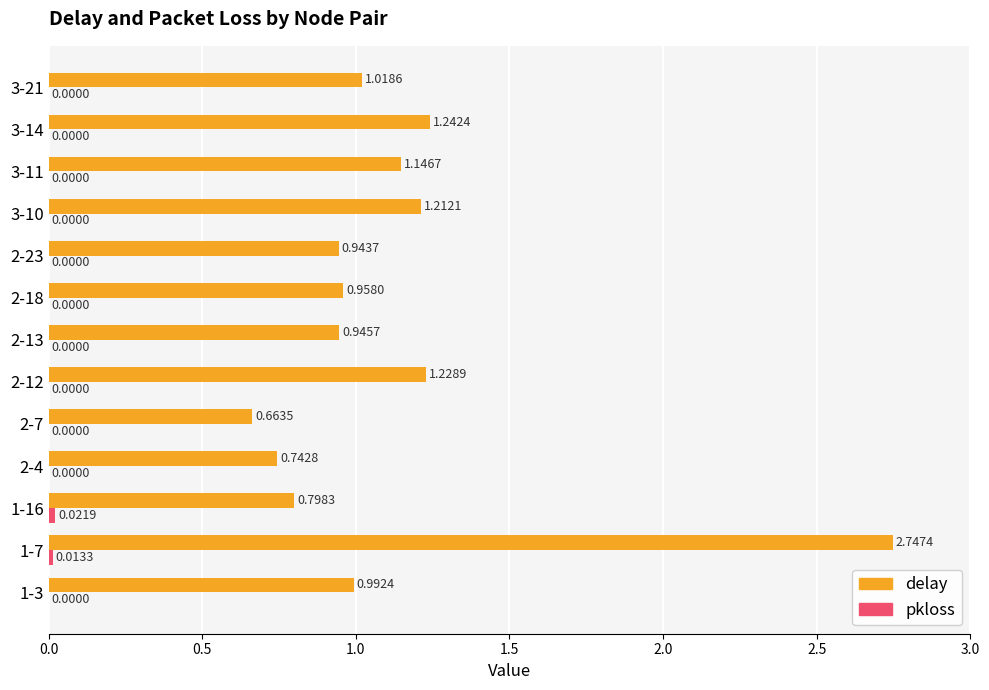

Which series has the largest total across all categories?

delay